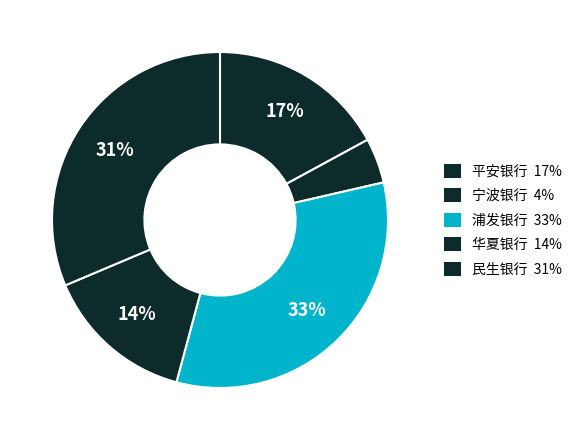

How many slices are in this pie chart?

5